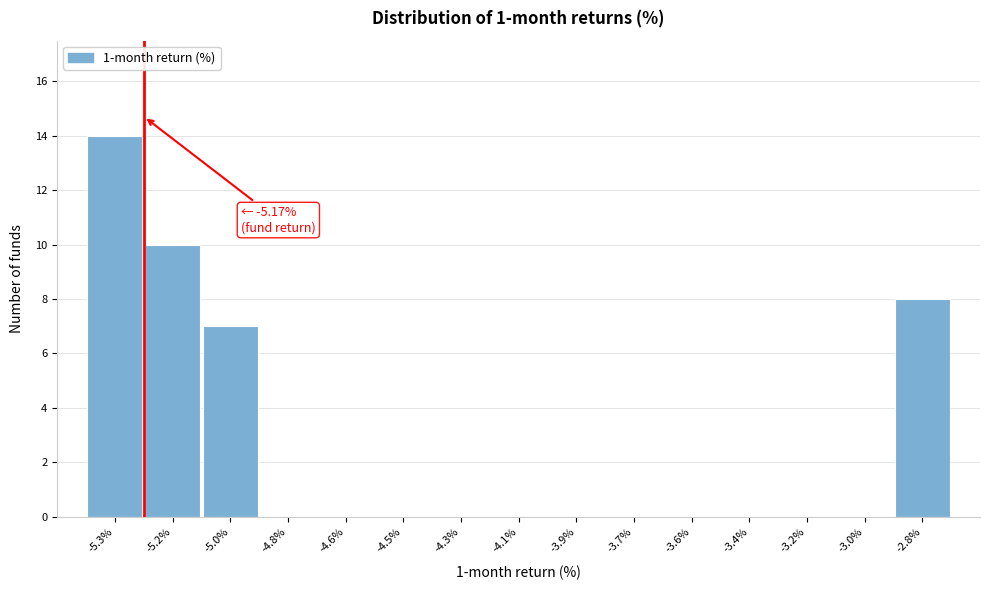

Reading right to left, transcribe all the data shown in this chart.

-2.8%=8	-3.0%=0	-3.2%=0	-3.4%=0	-3.6%=0	-3.7%=0	-3.9%=0	-4.1%=0	-4.3%=0	-4.5%=0	-4.6%=0	-4.8%=0	-5.0%=7	-5.2%=10	-5.3%=14